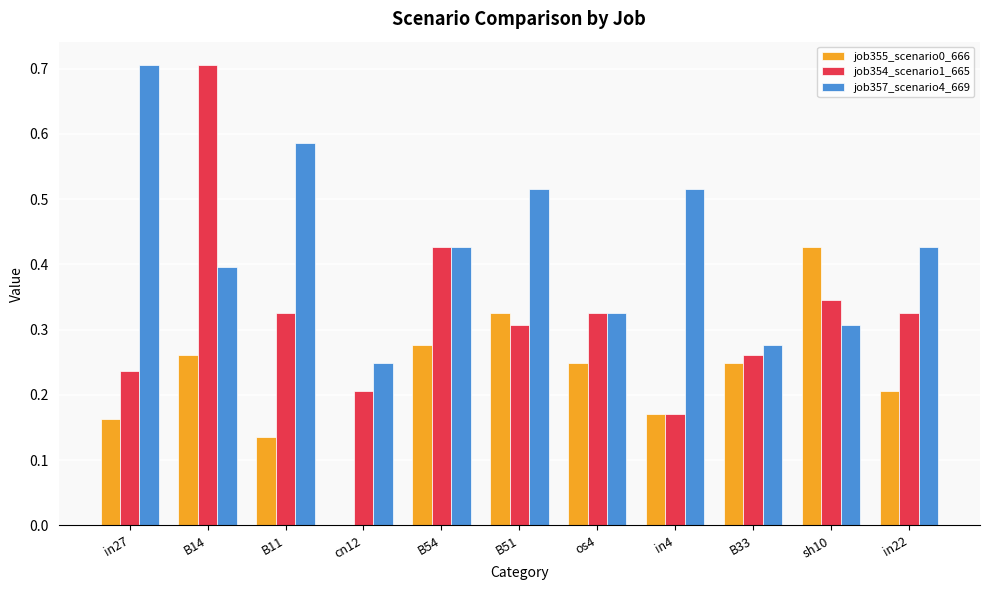

What is the sum of all job354_scenario1_665 values?

3.6